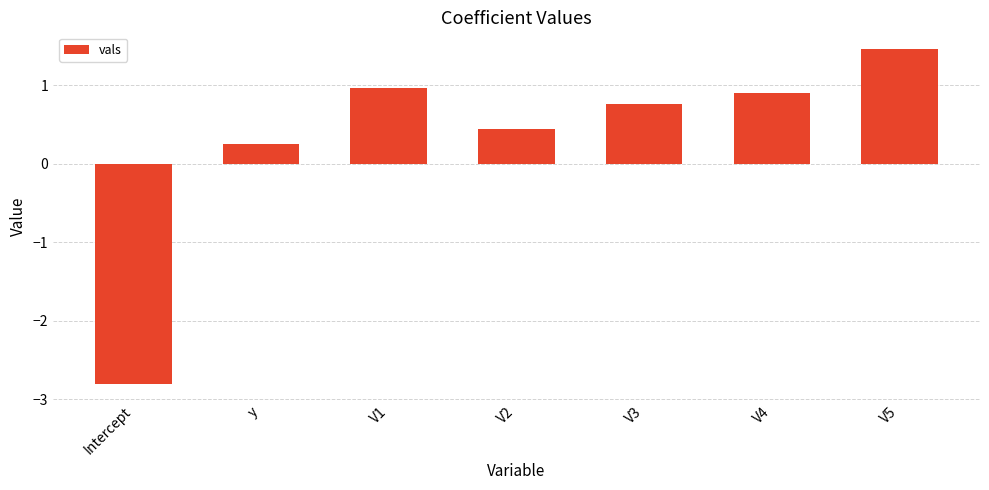

How many bars are there in total?

7